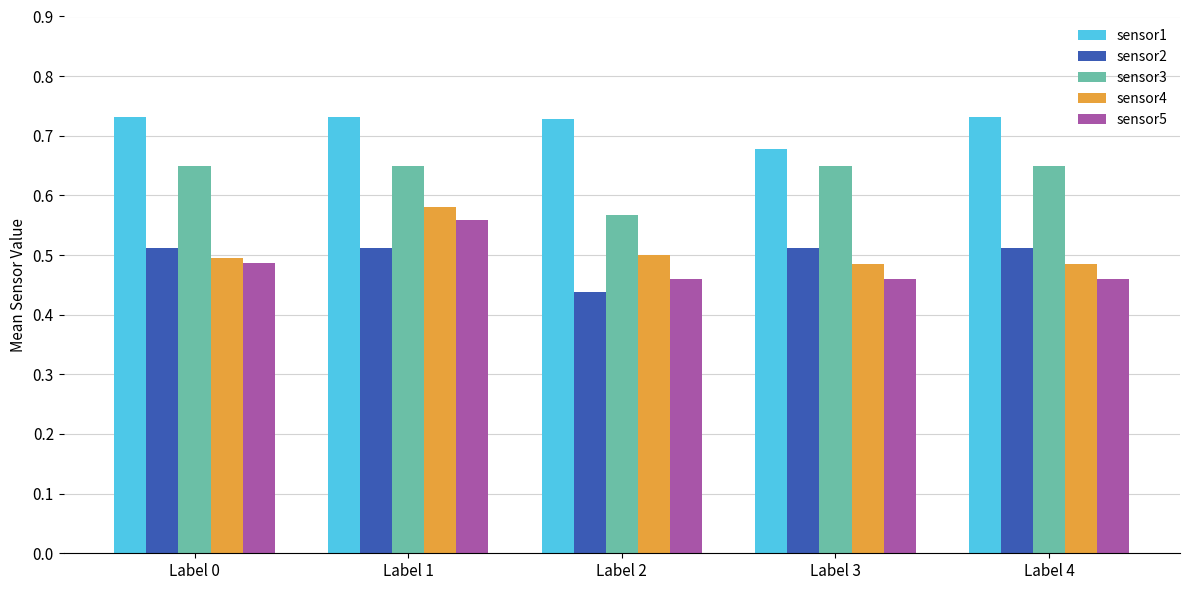

Is it true that sensor1 equals 0.5 at Label 0?

False